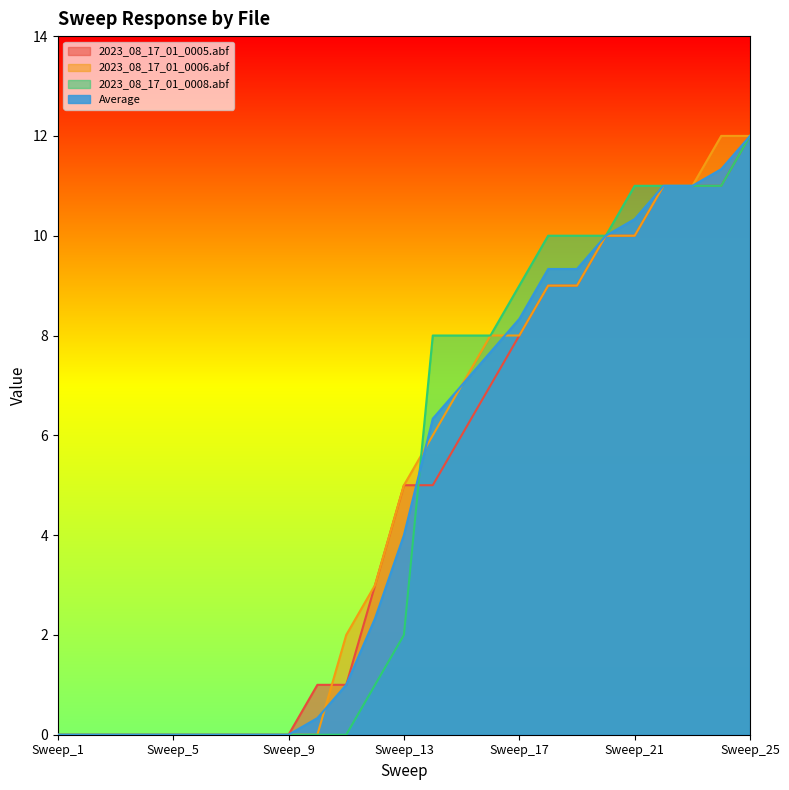

Reading right to left, transcribe all the data shown in this chart.

2023_08_17_01_0005.abf: Sweep_25=12.0	Sweep_24=11.0	Sweep_23=11.0	Sweep_22=11.0	Sweep_21=10.0	Sweep_20=10.0	Sweep_19=9.0	Sweep_18=9.0	Sweep_17=8.0	Sweep_16=7.0	Sweep_15=6.0	Sweep_14=5.0	Sweep_13=5.0	Sweep_12=3.0	Sweep_11=1.0	Sweep_10=1.0	Sweep_9=0.0	Sweep_8=0.0	Sweep_7=0.0	Sweep_6=0.0	Sweep_5=0.0	Sweep_4=0.0	Sweep_3=0.0	Sweep_2=0.0	Sweep_1=0.0
2023_08_17_01_0006.abf: Sweep_25=12.0	Sweep_24=12.0	Sweep_23=11.0	Sweep_22=11.0	Sweep_21=10.0	Sweep_20=10.0	Sweep_19=9.0	Sweep_18=9.0	Sweep_17=8.0	Sweep_16=8.0	Sweep_15=7.0	Sweep_14=6.0	Sweep_13=5.0	Sweep_12=3.0	Sweep_11=2.0	Sweep_10=0.0	Sweep_9=0.0	Sweep_8=0.0	Sweep_7=0.0	Sweep_6=0.0	Sweep_5=0.0	Sweep_4=0.0	Sweep_3=0.0	Sweep_2=0.0	Sweep_1=0.0
2023_08_17_01_0008.abf: Sweep_25=12.0	Sweep_24=11.0	Sweep_23=11.0	Sweep_22=11.0	Sweep_21=11.0	Sweep_20=10.0	Sweep_19=10.0	Sweep_18=10.0	Sweep_17=9.0	Sweep_16=8.0	Sweep_15=8.0	Sweep_14=8.0	Sweep_13=2.0	Sweep_12=1.0	Sweep_11=0.0	Sweep_10=0.0	Sweep_9=0.0	Sweep_8=0.0	Sweep_7=0.0	Sweep_6=0.0	Sweep_5=0.0	Sweep_4=0.0	Sweep_3=0.0	Sweep_2=0.0	Sweep_1=0.0
Average: Sweep_25=12.0	Sweep_24=11.3	Sweep_23=11.0	Sweep_22=11.0	Sweep_21=10.3	Sweep_20=10.0	Sweep_19=9.3	Sweep_18=9.3	Sweep_17=8.3	Sweep_16=7.7	Sweep_15=7.0	Sweep_14=6.3	Sweep_13=4.0	Sweep_12=2.3	Sweep_11=1.0	Sweep_10=0.3	Sweep_9=0.0	Sweep_8=0.0	Sweep_7=0.0	Sweep_6=0.0	Sweep_5=0.0	Sweep_4=0.0	Sweep_3=0.0	Sweep_2=0.0	Sweep_1=0.0